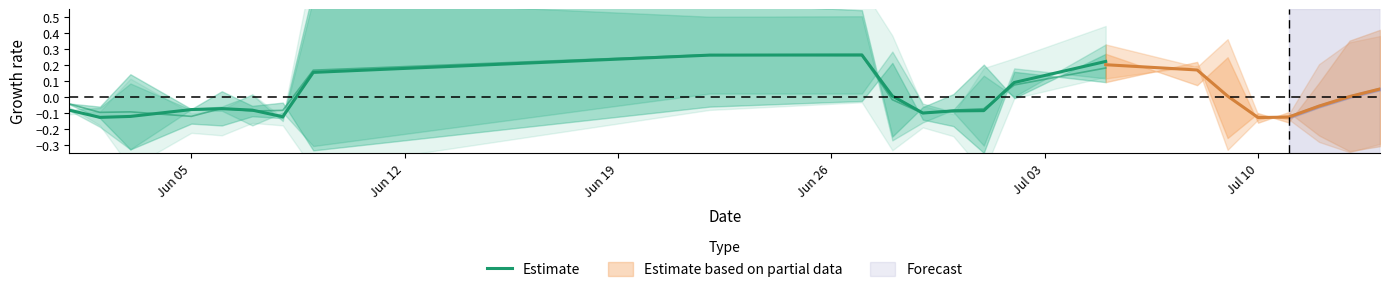

What is the sum of all values?

0.1